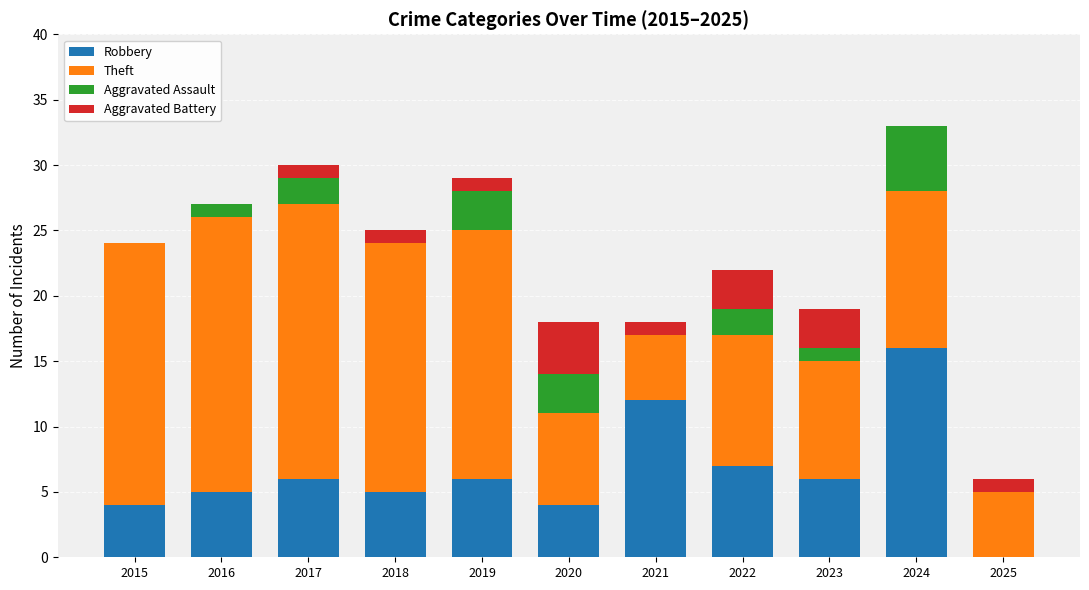

At which label does Robbery reach its peak?

2024